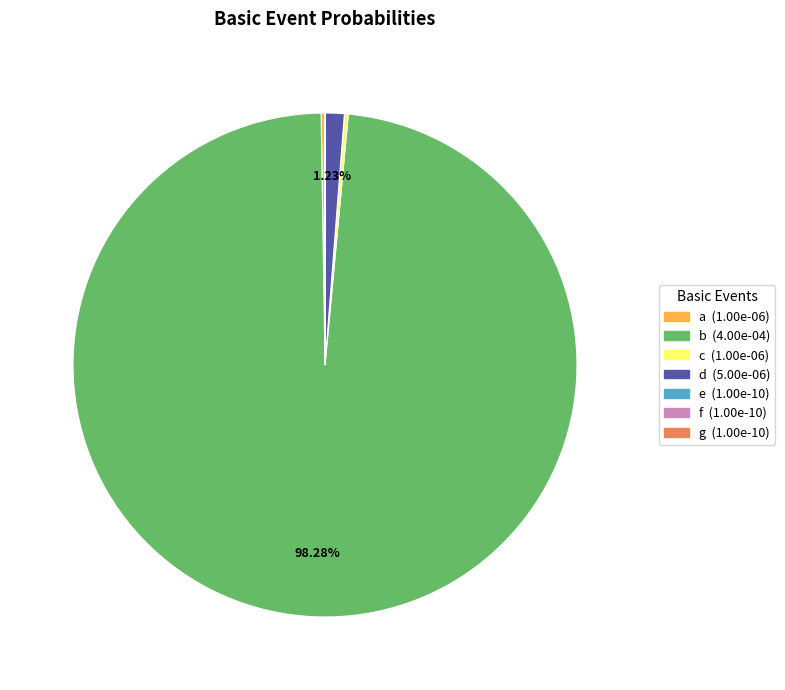

Is there any slice that represents more than half of the pie?

Yes